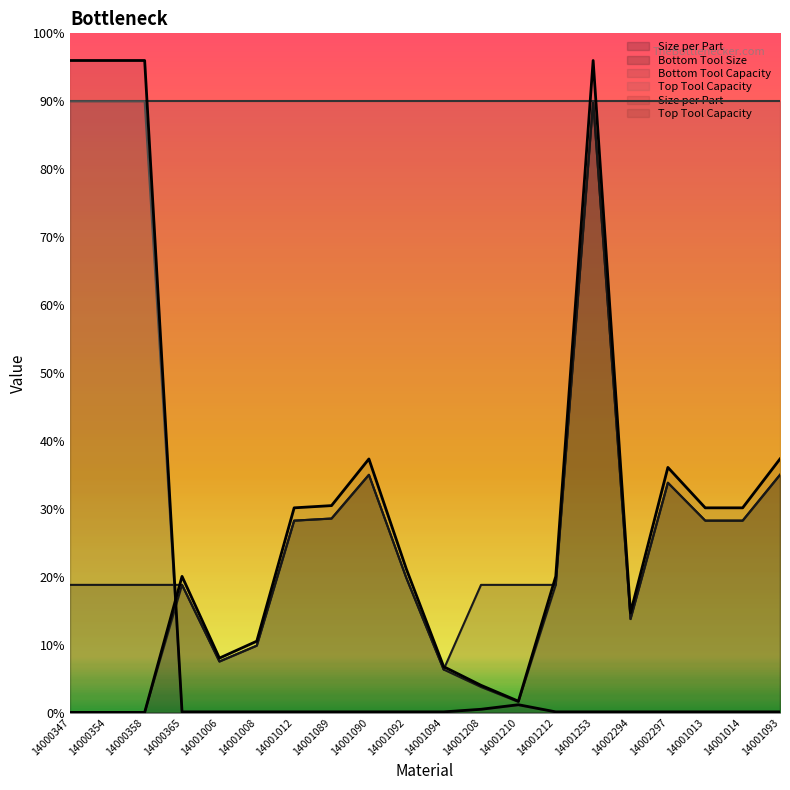

Which series has the widest spread of values?

Size per Part